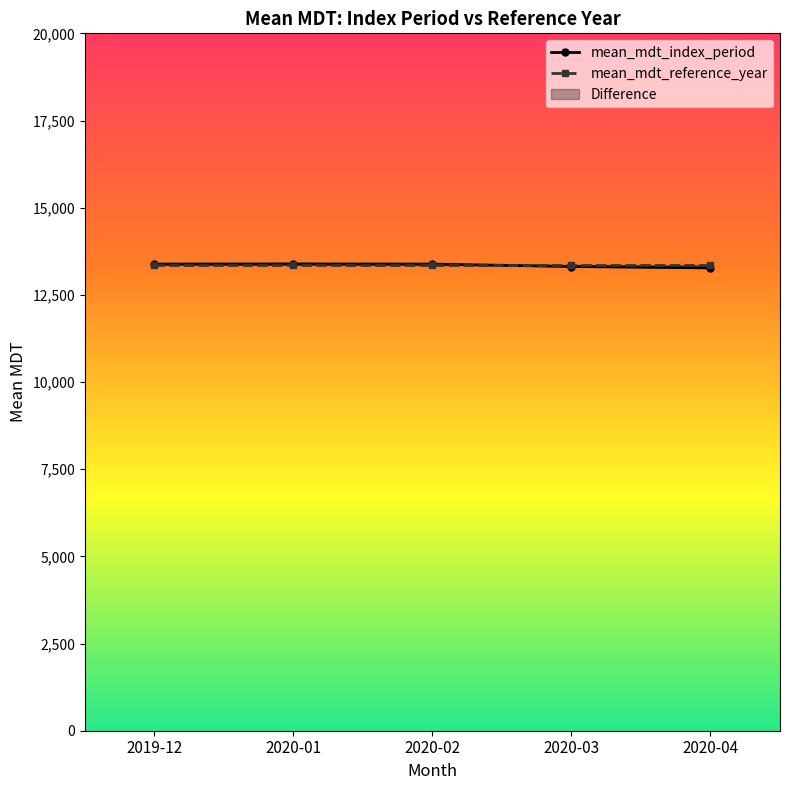

What are all the series names shown in the legend?

mean_mdt_index_period, mean_mdt_reference_year